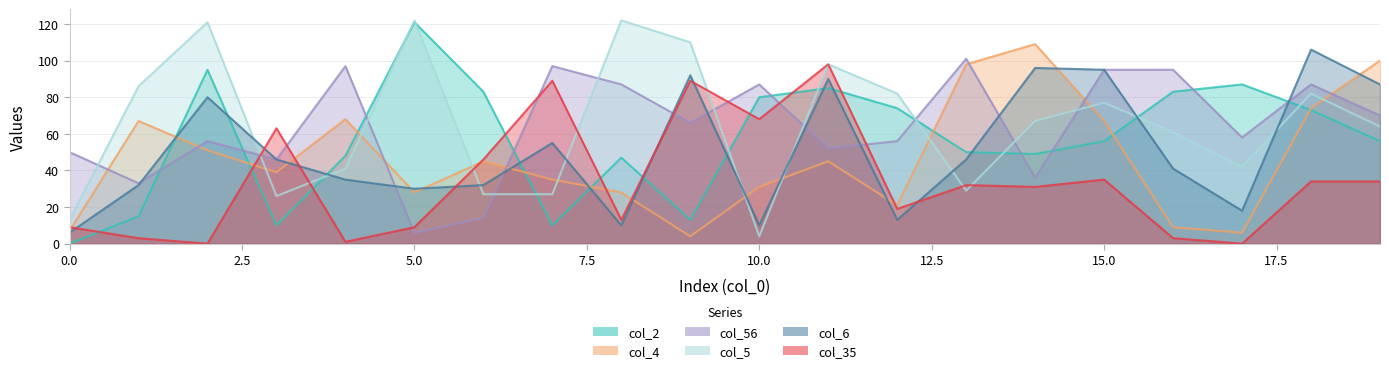

Reading left to right, list all the values displayed in this chart.

col_2: 0=0	1=15	2=95	3=10	4=48	5=121	6=83	7=10	8=47	9=13	10=80	11=85	12=74	13=50	14=49	15=56	16=83	17=87	18=73	19=56
col_4: 0=7	1=67	2=51	3=39	4=68	5=28	6=45	7=35	8=28	9=4	10=31	11=45	12=21	13=98	14=109	15=67	16=9	17=6	18=74	19=100
col_56: 0=50	1=33	2=56	3=46	4=97	5=6	6=14	7=97	8=87	9=66	10=87	11=52	12=56	13=101	14=36	15=95	16=95	17=58	18=87	19=70
col_5: 0=13	1=86	2=121	3=26	4=41	5=122	6=27	7=27	8=122	9=110	10=4	11=98	12=82	13=29	14=67	15=77	16=61	17=42	18=82	19=64
col_6: 0=6	1=32	2=80	3=46	4=35	5=30	6=32	7=55	8=10	9=92	10=10	11=90	12=13	13=46	14=96	15=95	16=41	17=18	18=106	19=87
col_35: 0=9	1=3	2=0	3=63	4=1	5=9	6=46	7=89	8=13	9=89	10=68	11=98	12=19	13=32	14=31	15=35	16=3	17=0	18=34	19=34